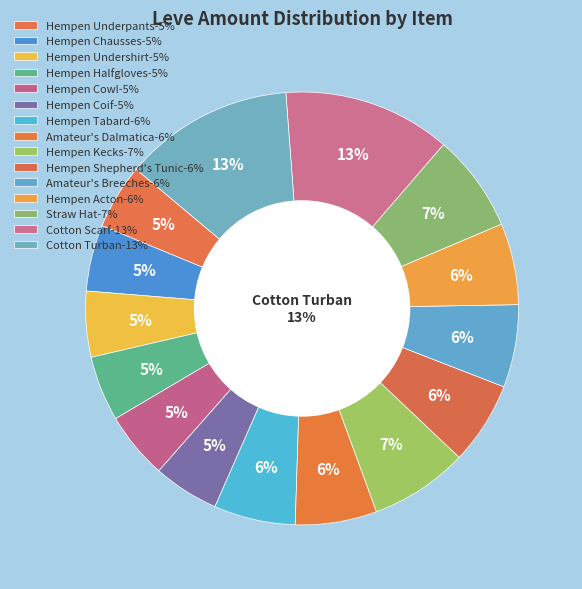

Count the number of slices in the pie.

15